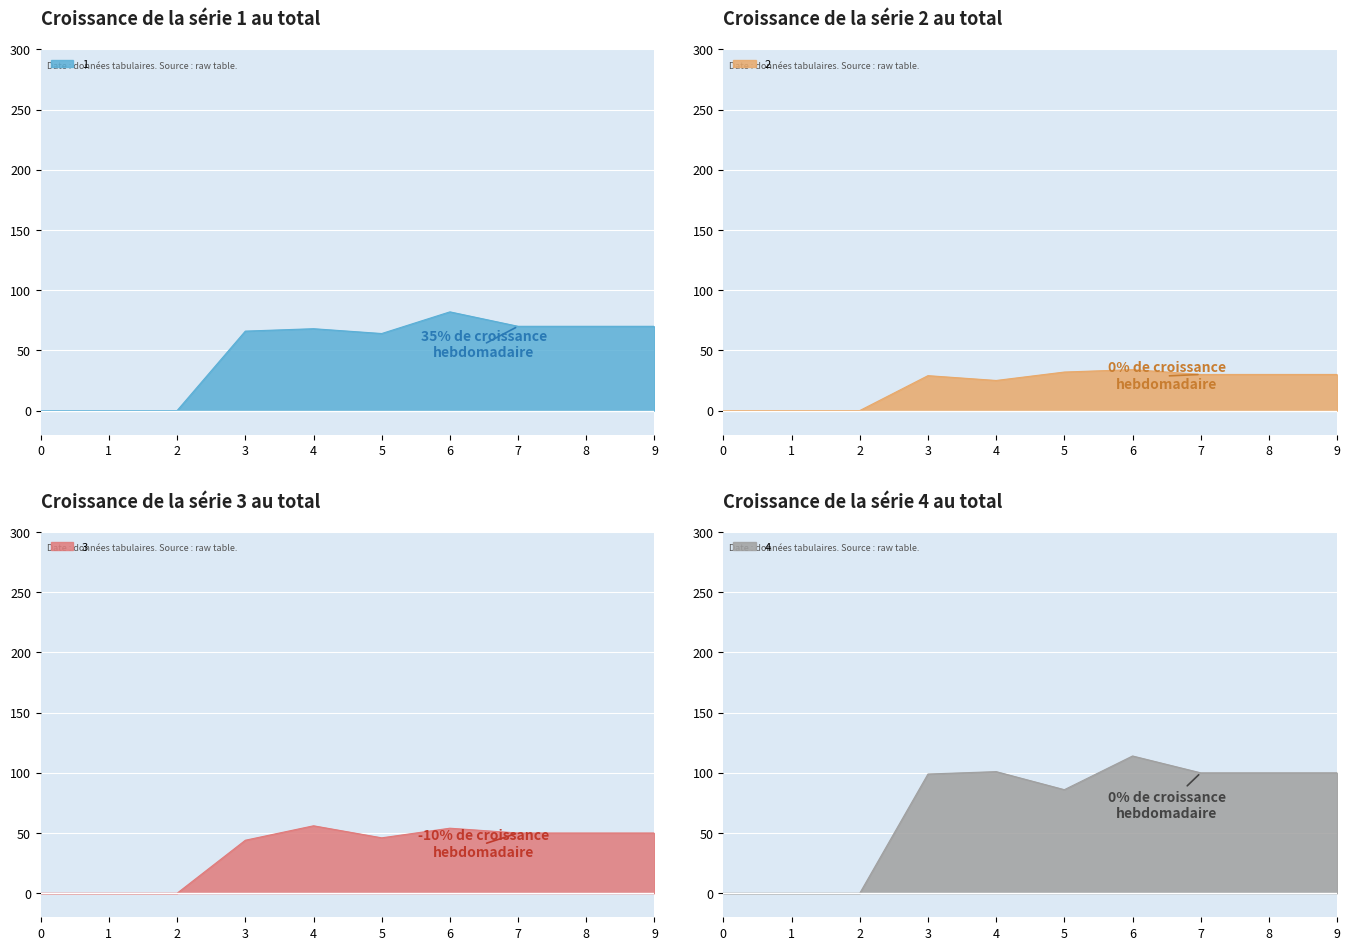

Which series has the widest spread of values?

4